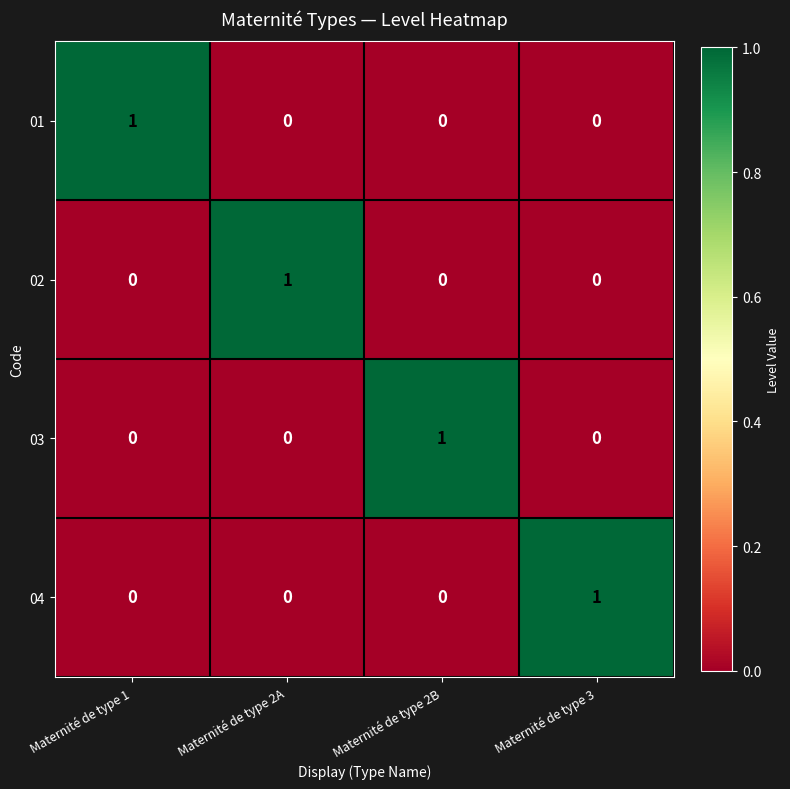

At how many categories does at least one series exceed 0?

4